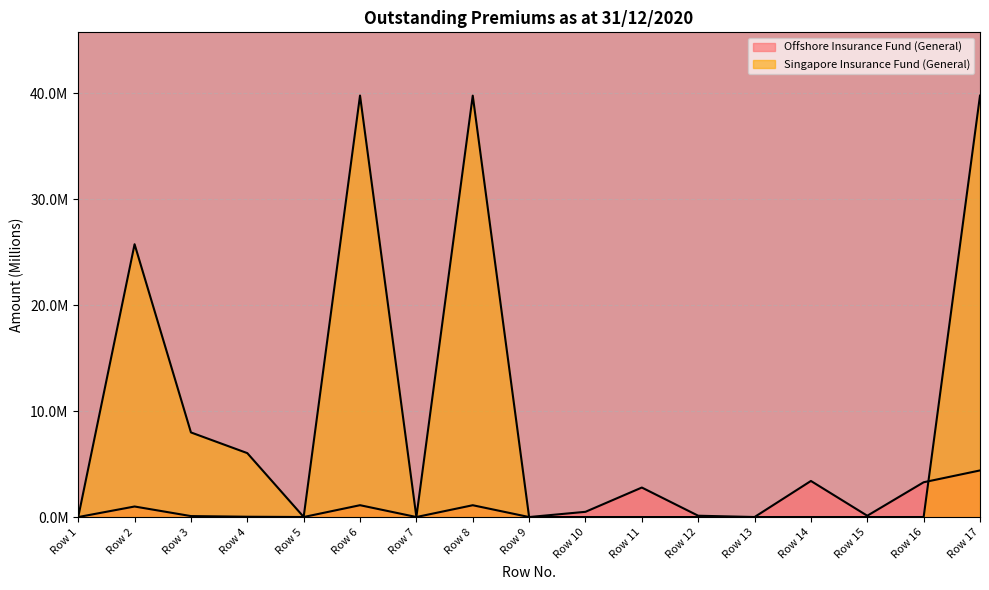

True or false: Offshore Insurance Fund (General) has more than 1 interior local peaks.

True